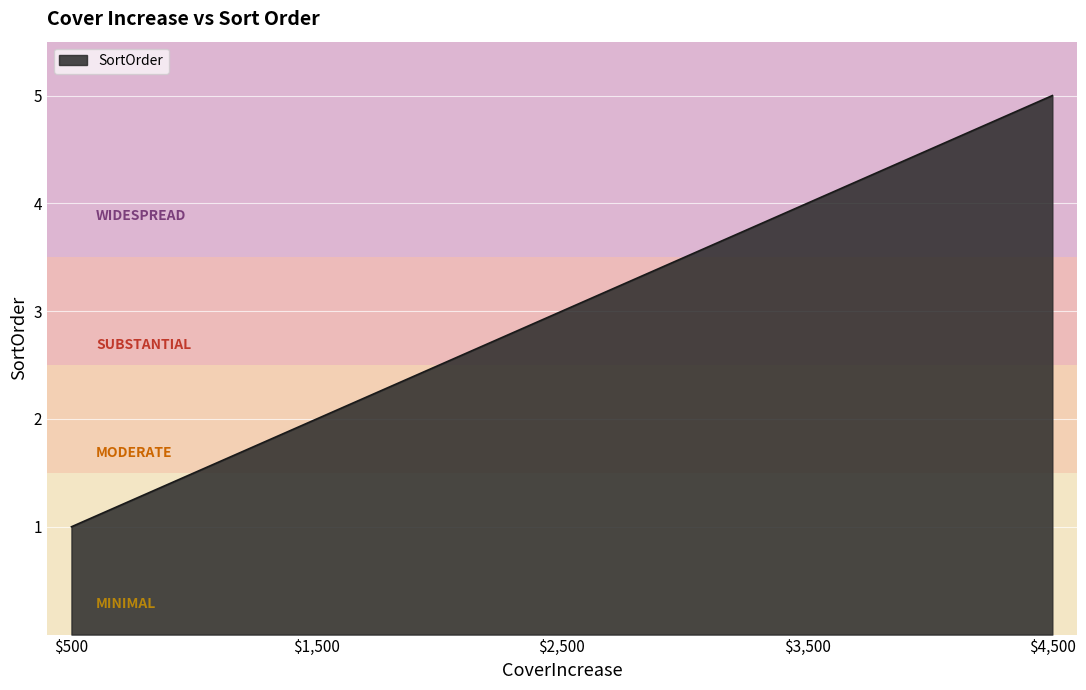

What is the difference between the maximum and minimum values?

4